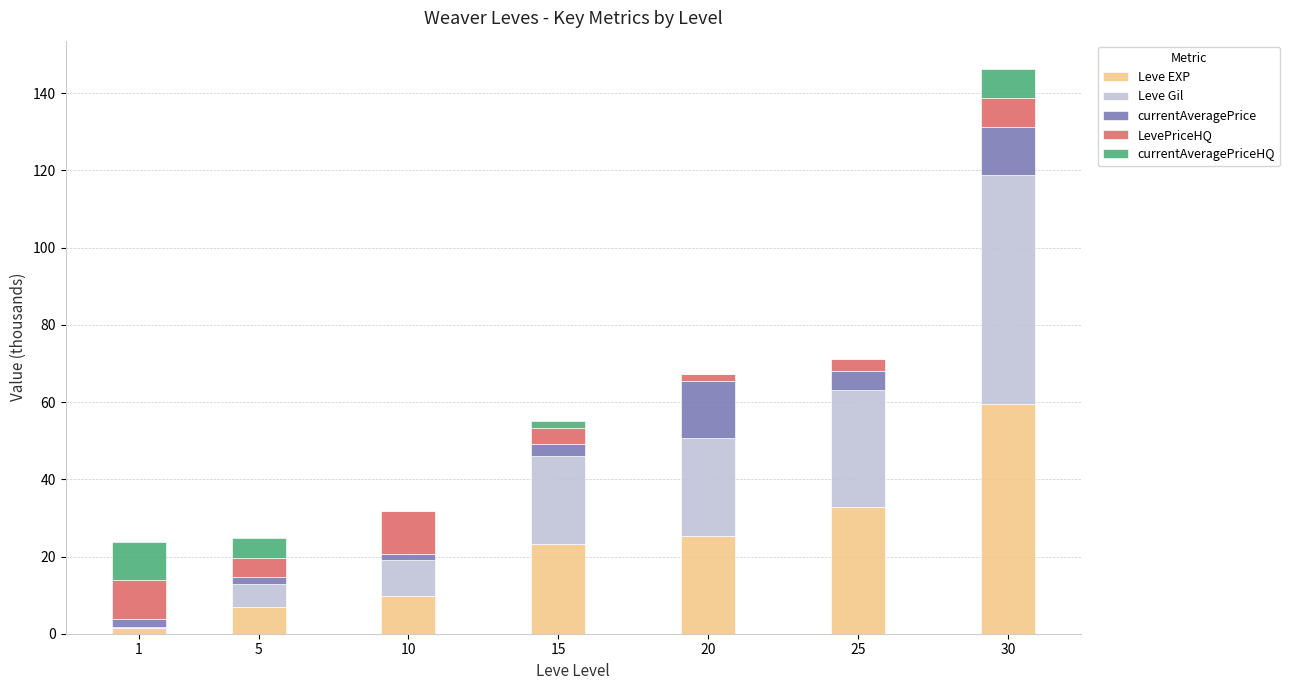

At which category is the sum across all series the highest?

30